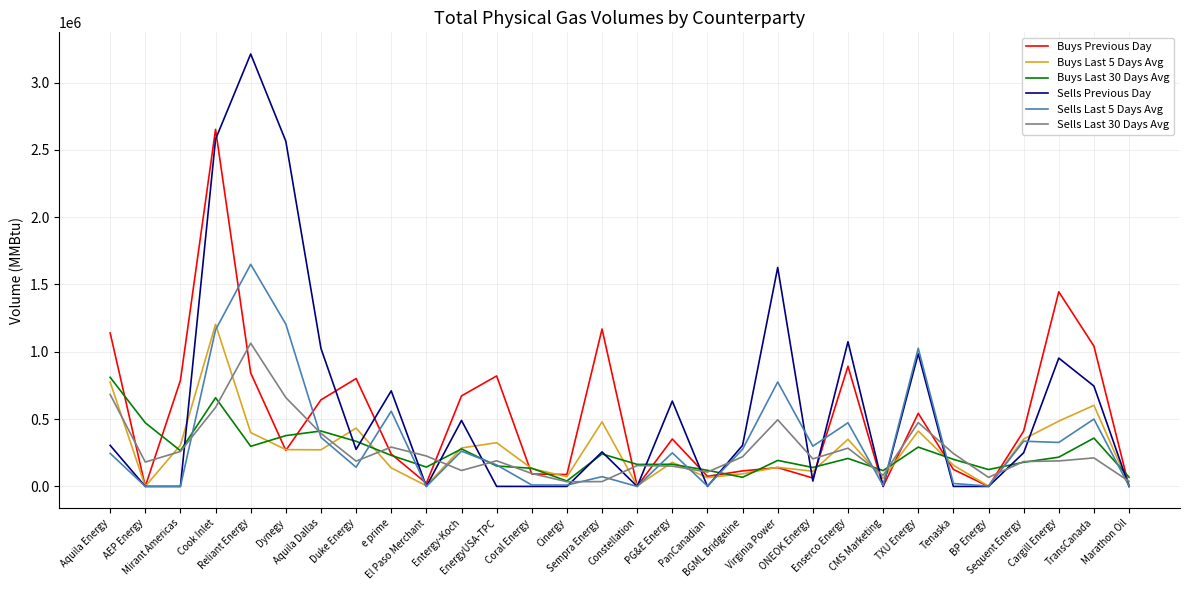

Count the number of data series in this chart.

6